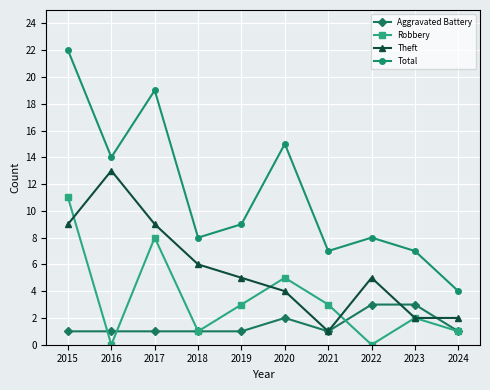

What is the difference between the highest and lowest values at 2021?

6